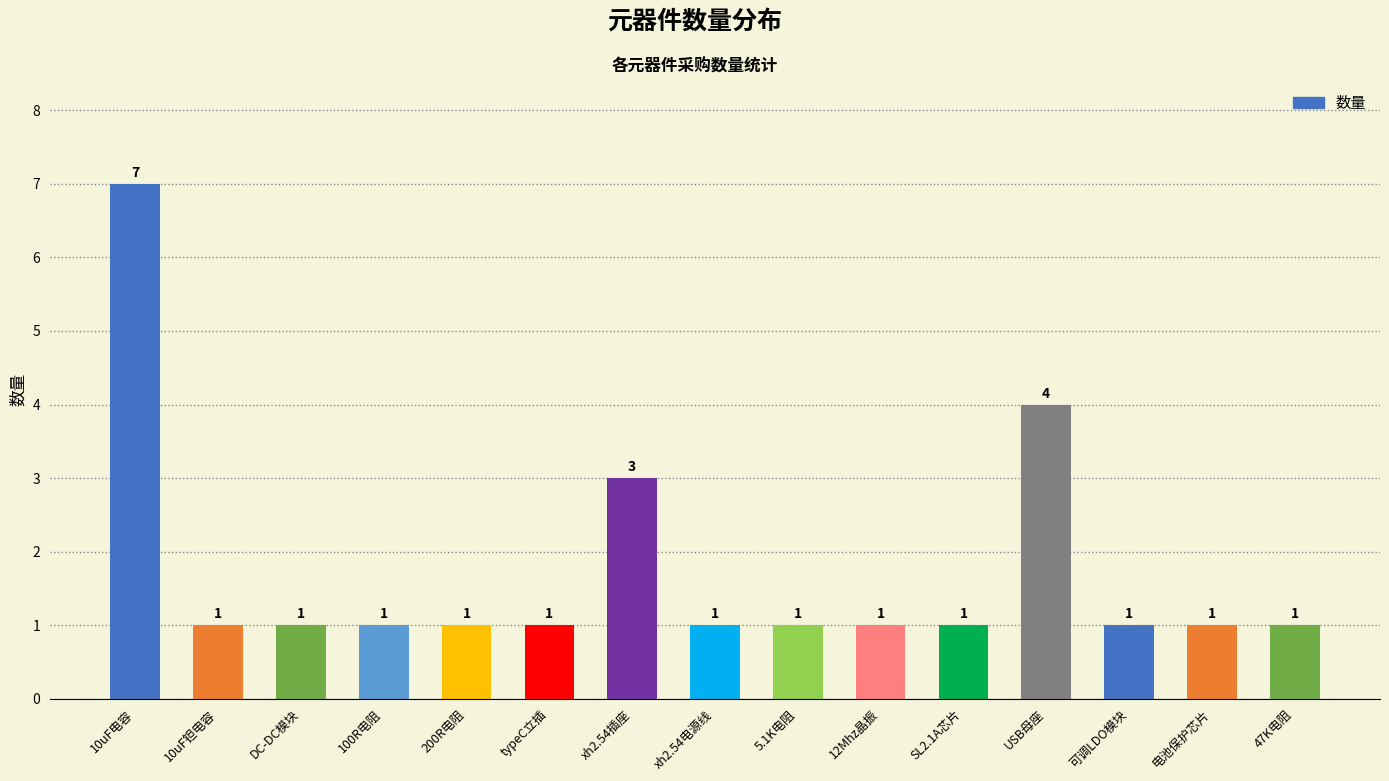

What is the greatest value displayed?

7